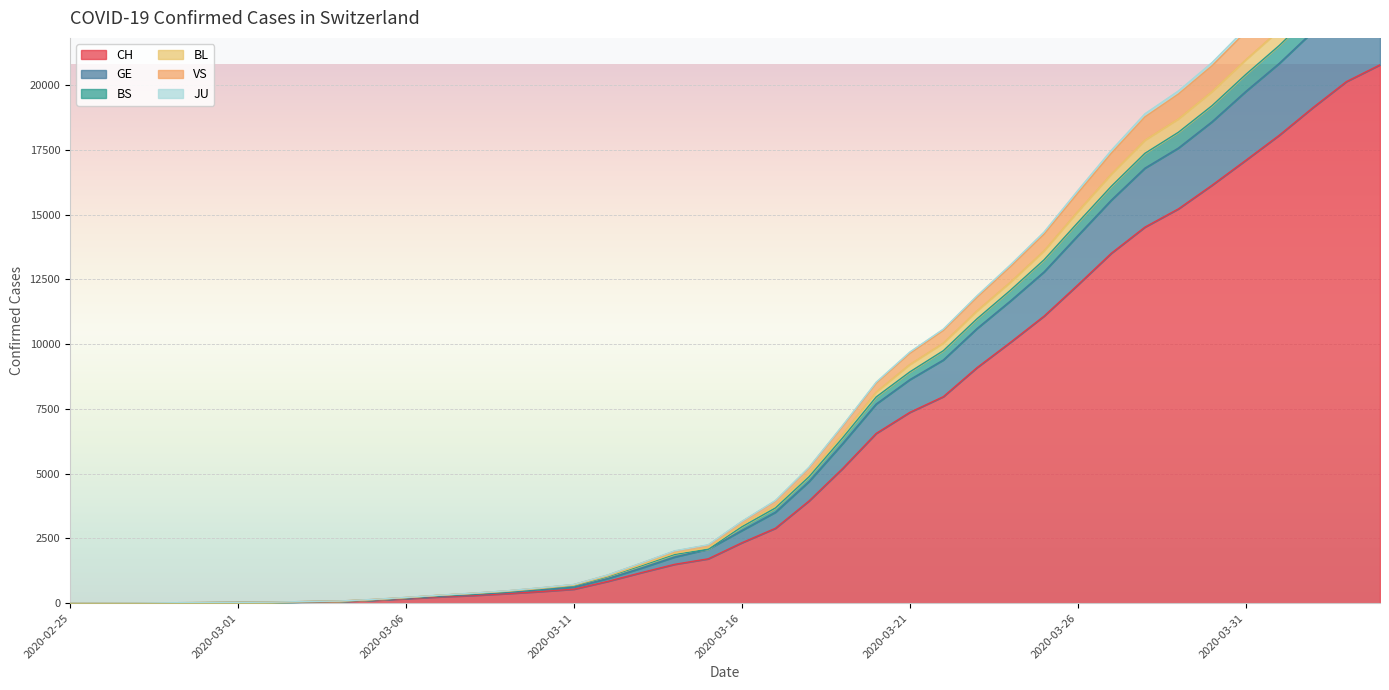

Rank the categories by GE value from highest to lowest.

2020-04-04, 2020-04-03, 2020-04-02, 2020-04-01, 2020-03-31, 2020-03-30, 2020-03-29, 2020-03-28, 2020-03-27, 2020-03-26, 2020-03-25, 2020-03-24, 2020-03-23, 2020-03-22, 2020-03-21, 2020-03-20, 2020-03-19, 2020-03-18, 2020-03-17, 2020-03-16, 2020-03-15, 2020-03-14, 2020-03-13, 2020-03-12, 2020-03-11, 2020-03-10, 2020-03-09, 2020-03-08, 2020-03-07, 2020-03-06, 2020-03-05, 2020-03-04, 2020-03-03, 2020-03-02, 2020-03-01, 2020-02-29, 2020-02-28, 2020-02-27, 2020-02-26, 2020-02-25